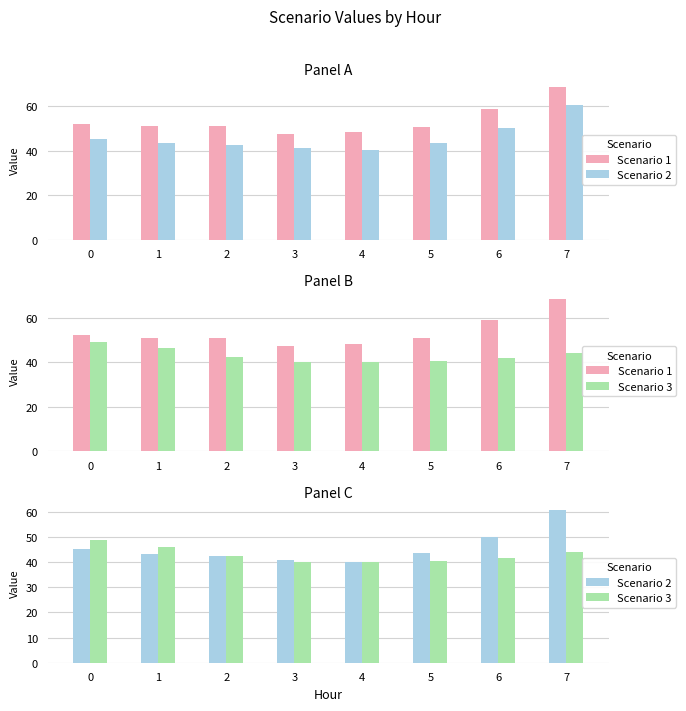

Between 0 and 3, which series saw the biggest shift?

Scenario 3